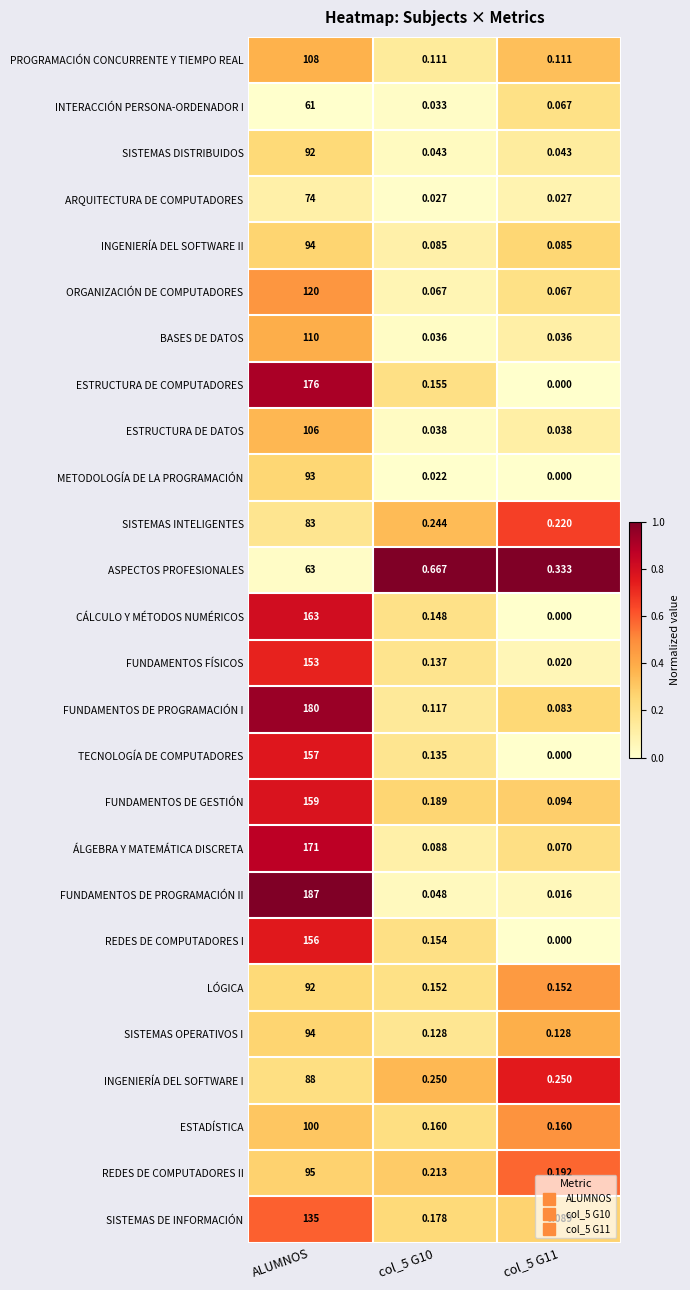

What is the maximum value shown in the chart?

187.0